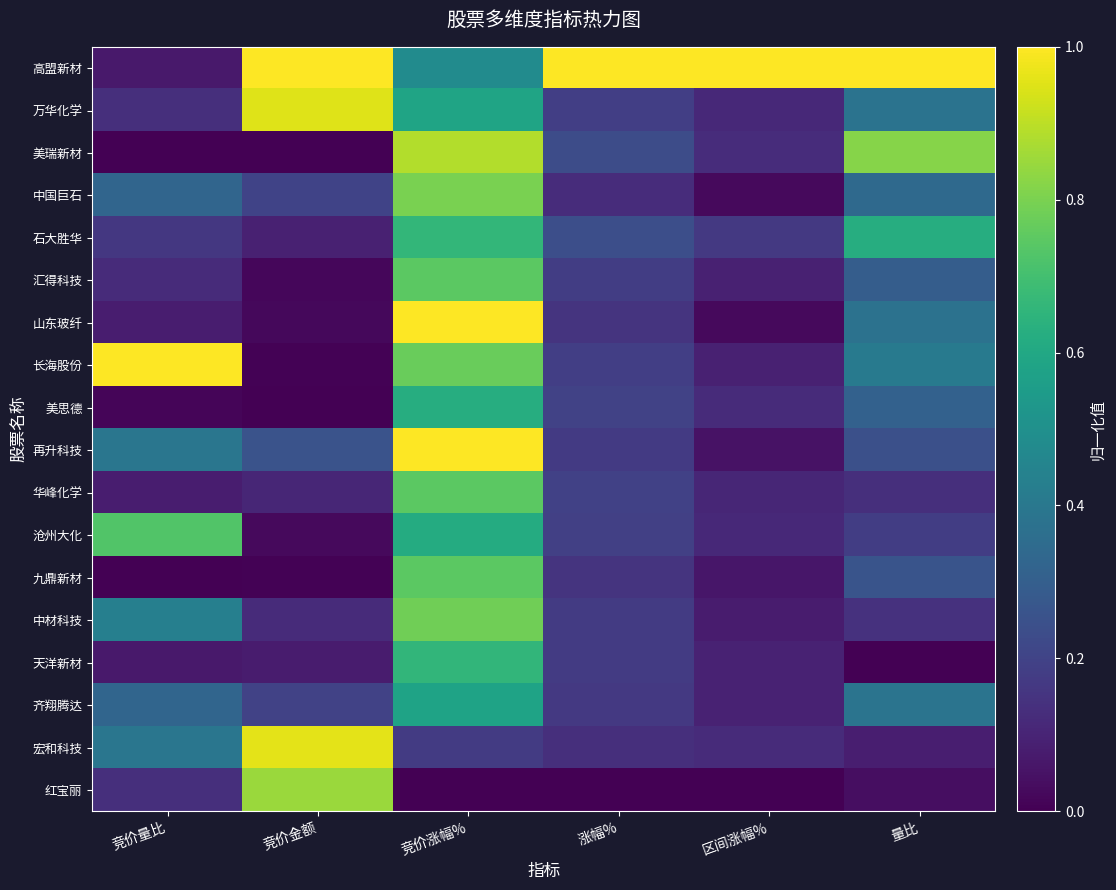

At which category is the sum across all series the highest?

竞价涨幅%